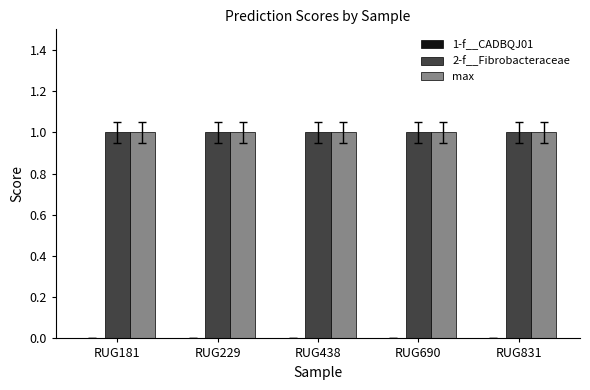

Which series has the largest range (max minus min)?

1-f__CADBQJ01